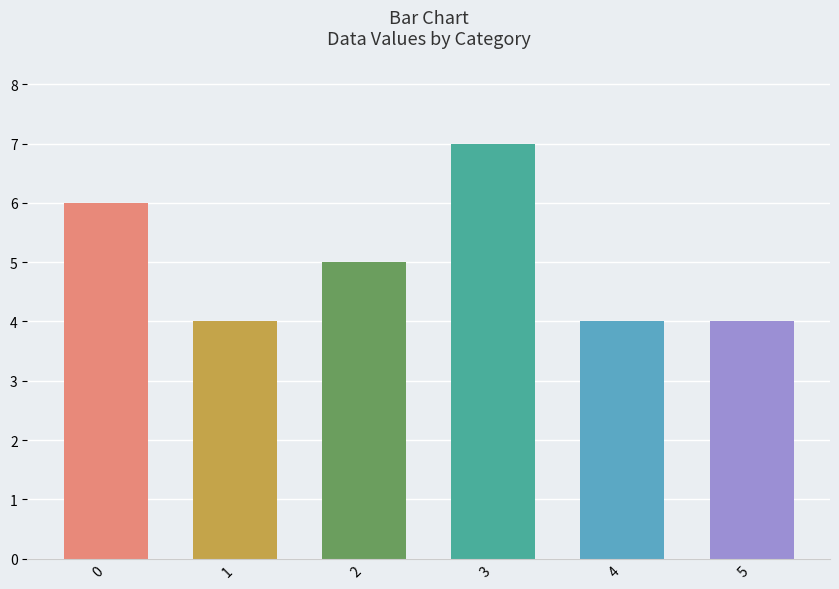

What is the change in value from 2 to 4?

-1